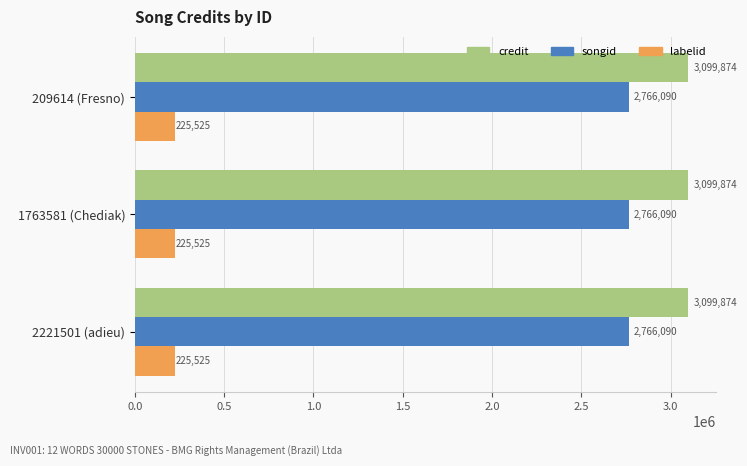

The value of credit at 2221501 (adieu) is 3099874. True or false?

True